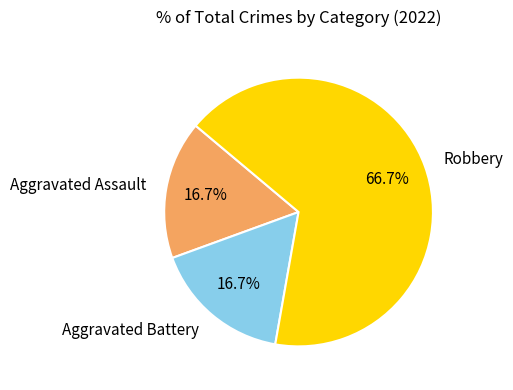

How much of the chart is everything except Aggravated Assault?

83.3%